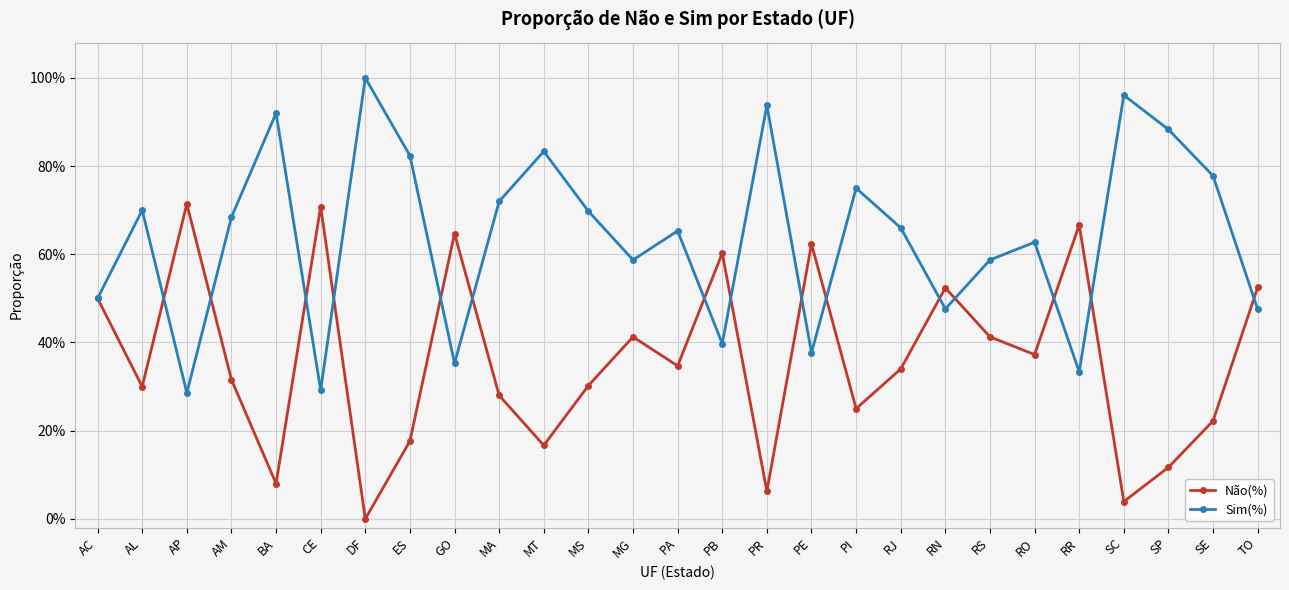

Between CE and RN, which series saw the biggest shift?

Não(%)